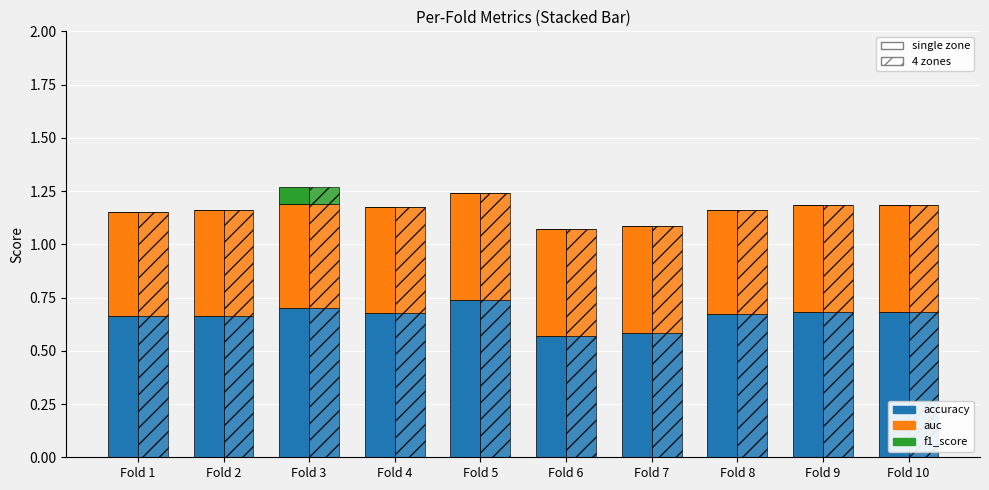

The accuracy series shows 0.7 at Fold 3. True or false?

True